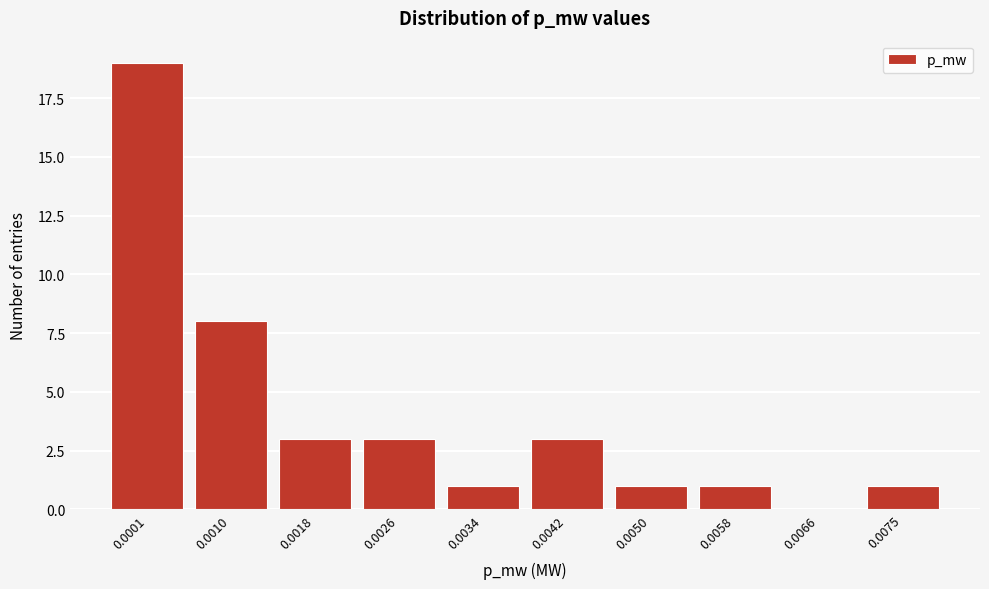

Reading left to right, what are all the values shown in this chart?

0.0001=19	0.0010=8	0.0018=3	0.0026=3	0.0034=1	0.0042=3	0.0050=1	0.0058=1	0.0066=0	0.0075=1